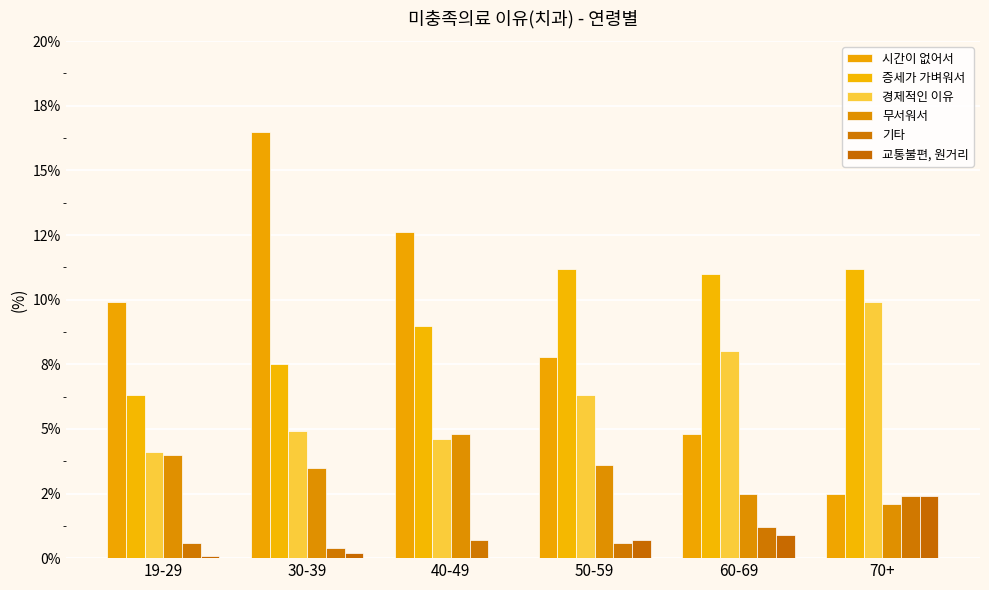

Does the chart contain stacked bars?

No